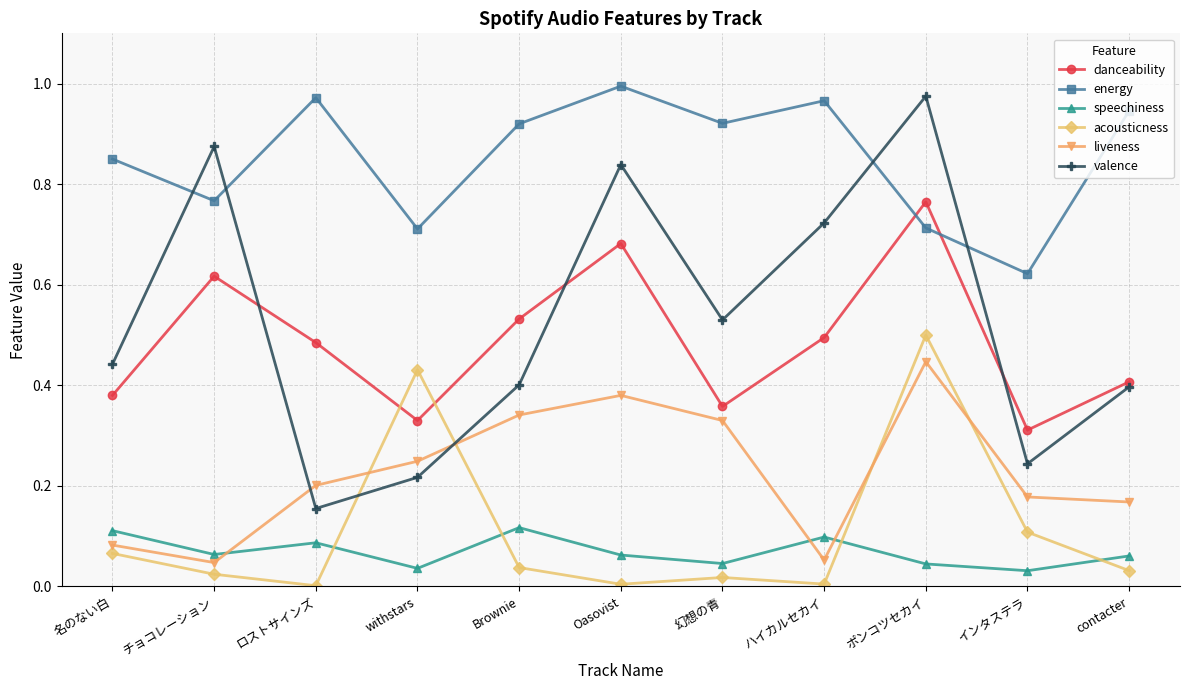

True or false: energy has a value of 1.1 at インタステラ.

False